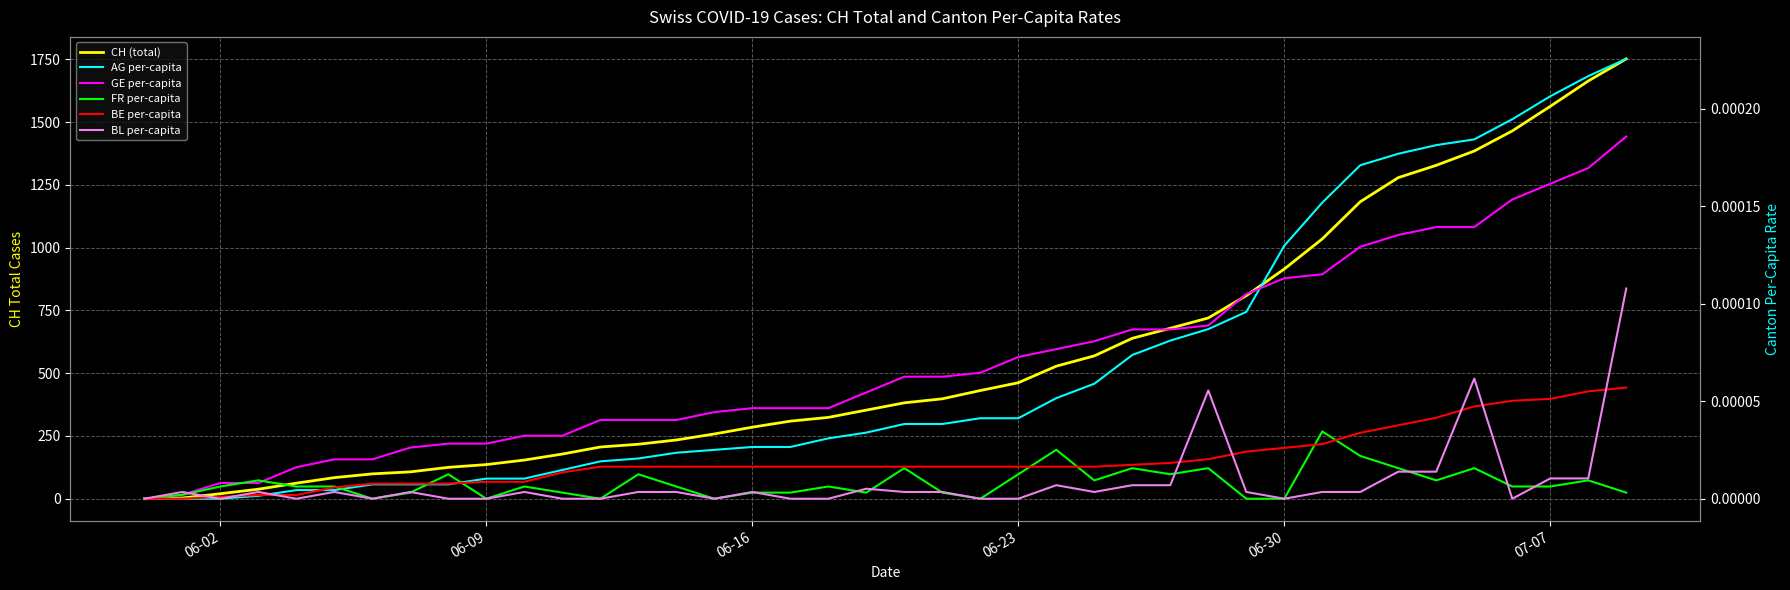

True or false: FR per-capita and CH (total) cross at least once.

False